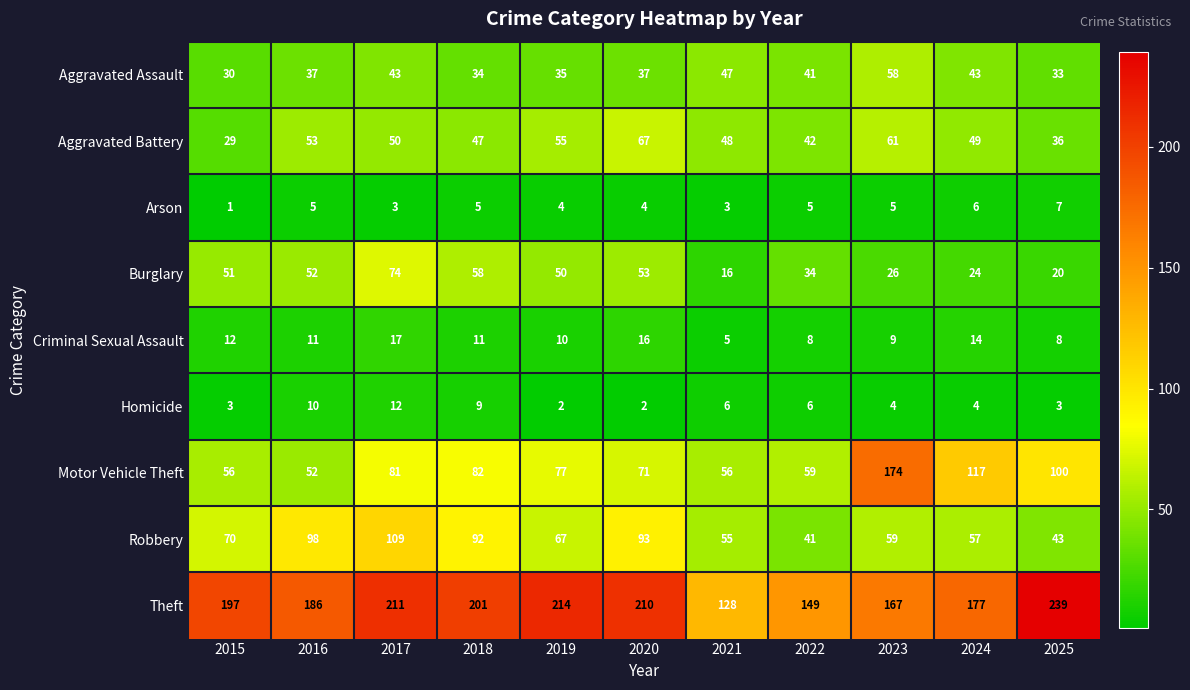

Is it true that Burglary equals 74 at 2017?

True